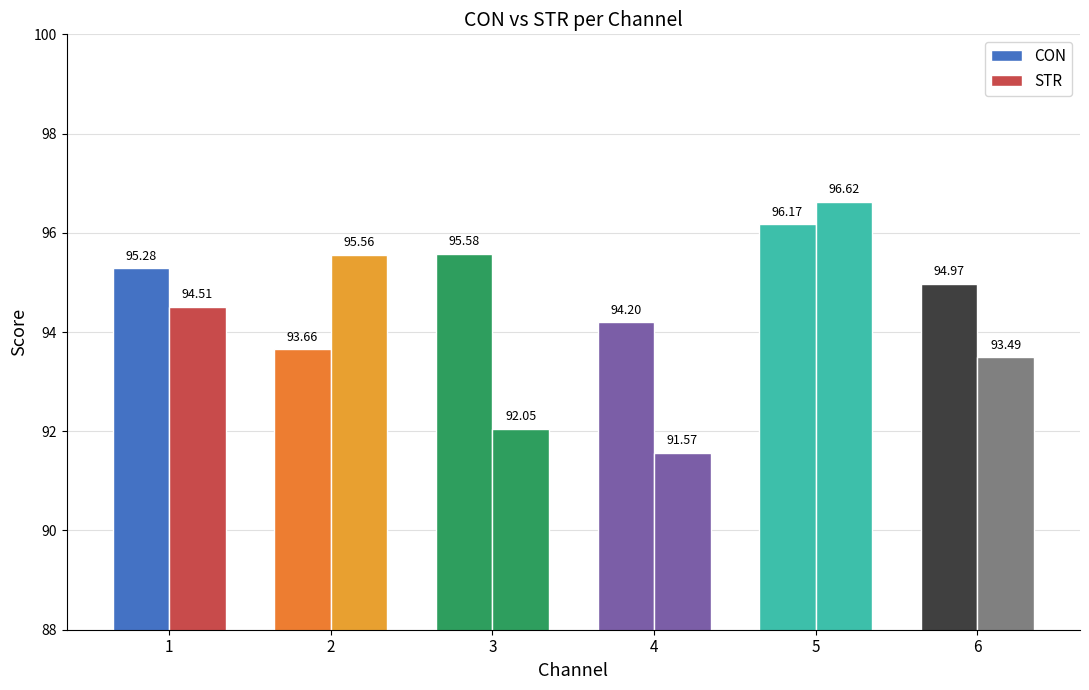

How many bars are there in each group?

2